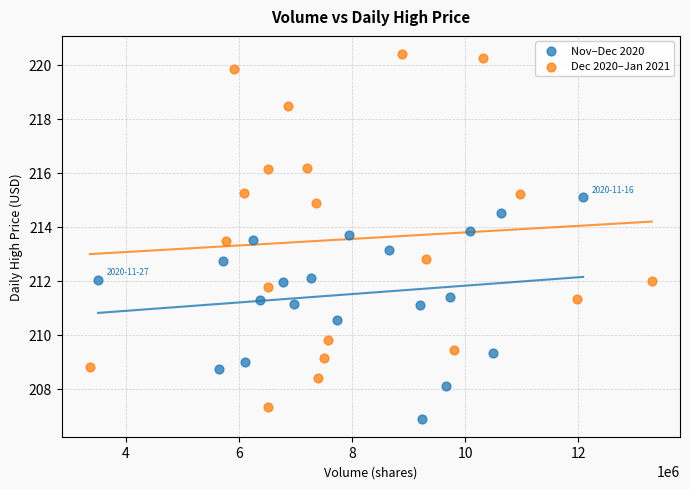

Which series contains the lowest Y value?

Nov–Dec 2020